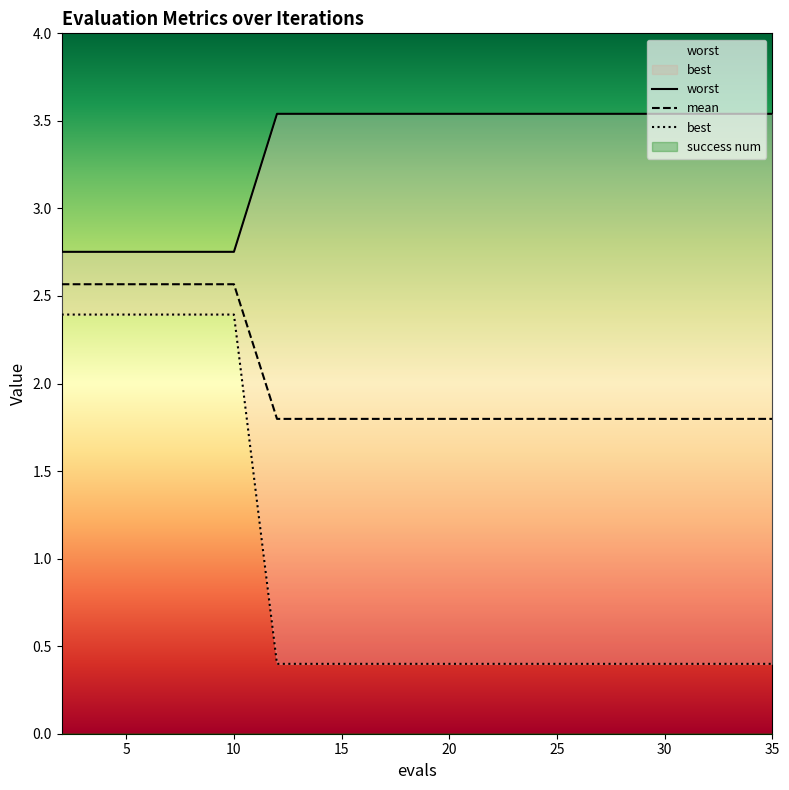

What is the value of the worst point at the 14th from the left?

3.5